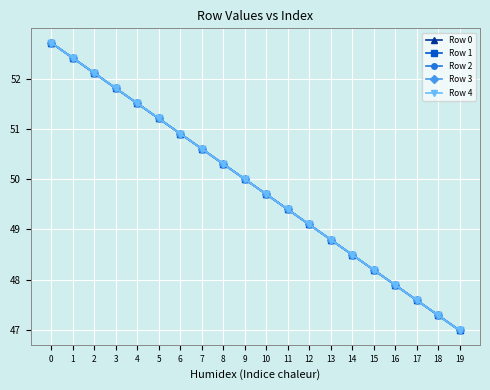

True or false: Row 4 has more than 1 interior local peaks.

False